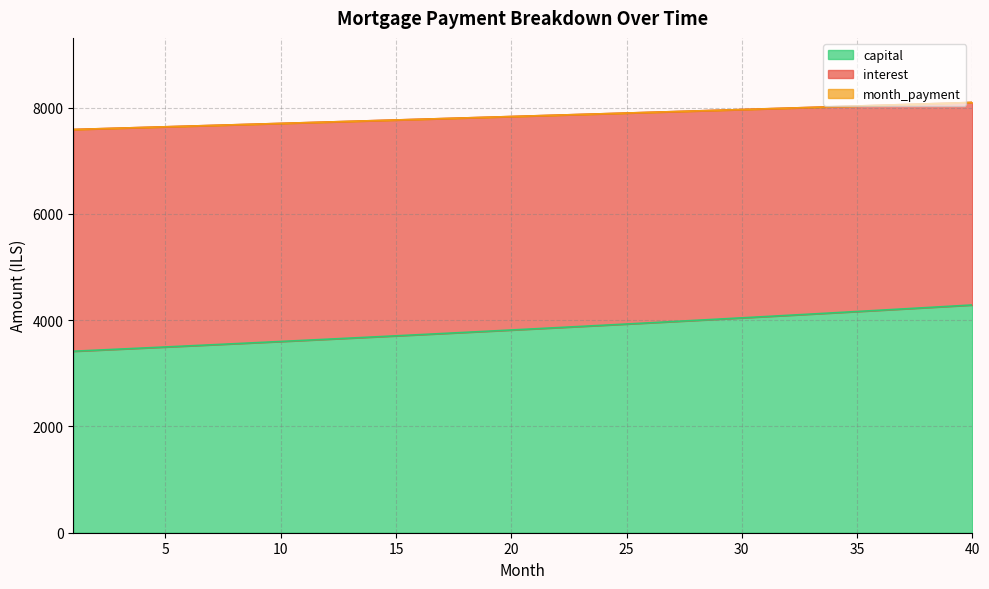

Is it true that interest equals 5427.9 at 19?

False